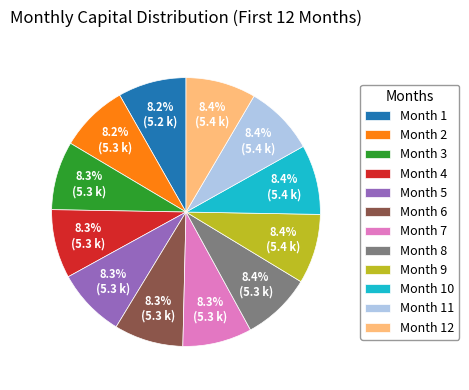

Approximately how many times larger is the value at Month 11 compared to Month 6?

1.0